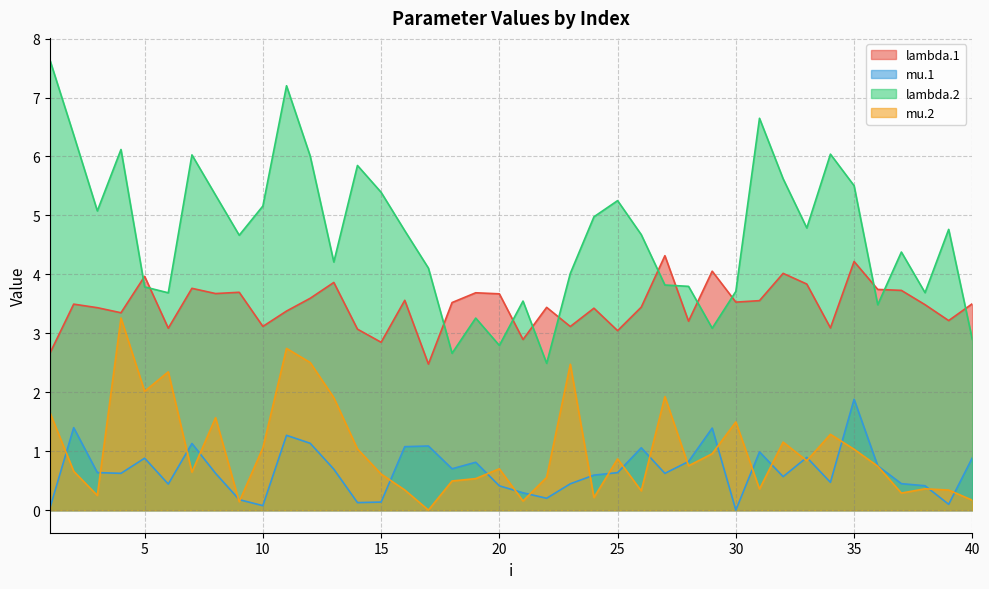

How many data points in lambda.2 are above 4?

26